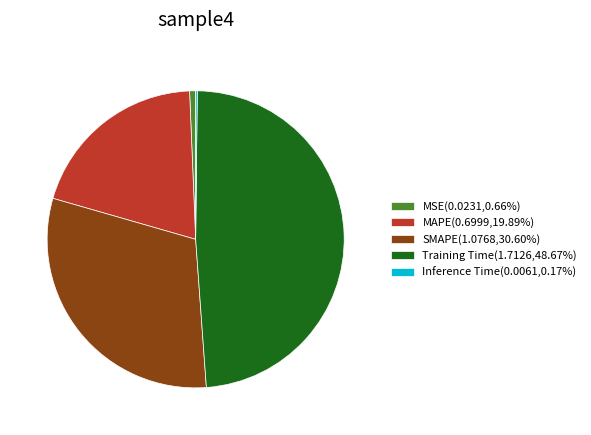

Is Training Time the majority of the pie?

No